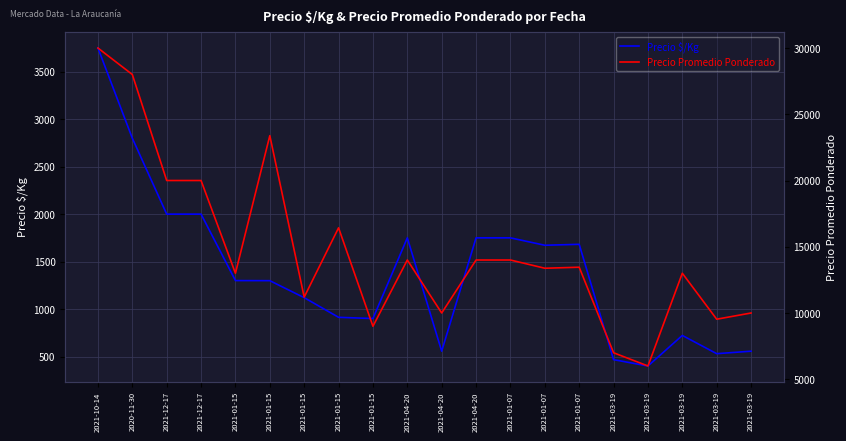

What is the difference between the highest and lowest values at 2021-01-15?

11700